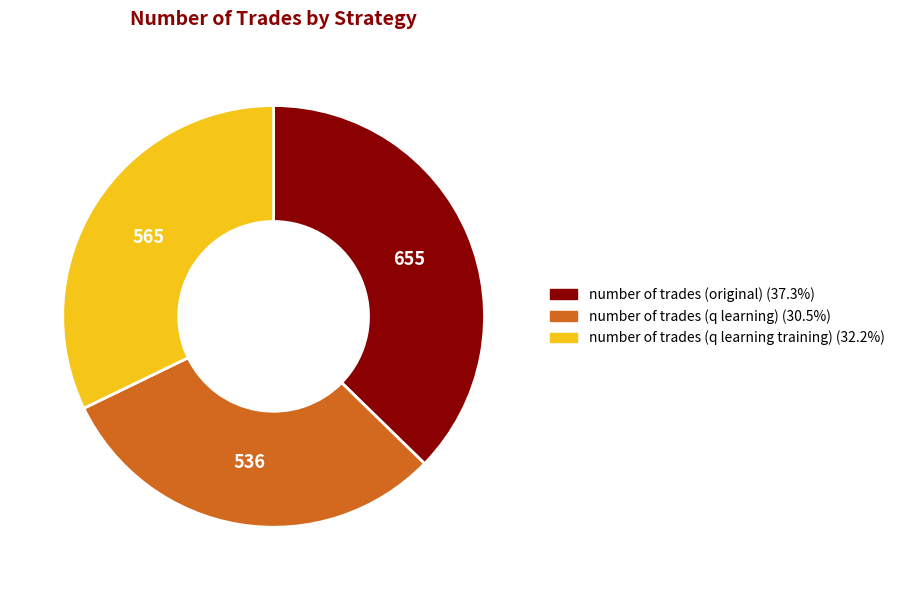

Which has a higher value, number of trades (q learning) or number of trades (q learning training)?

number of trades (q learning training)